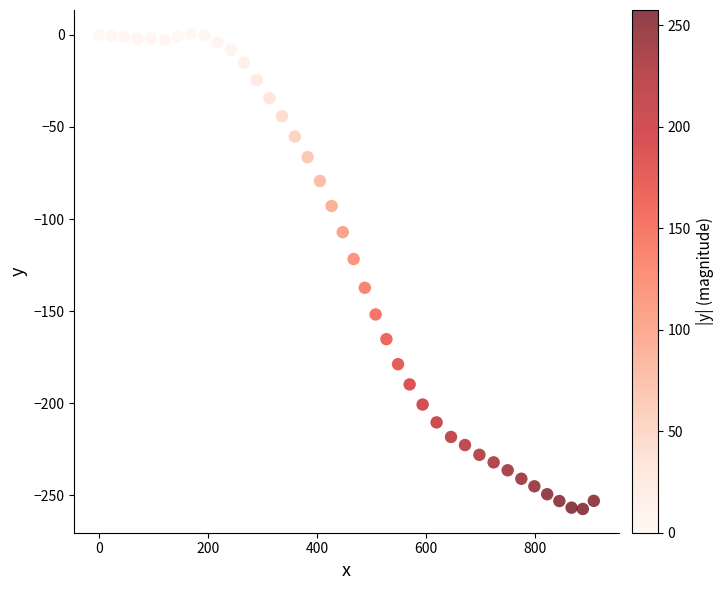

What is the range of Y values (max minus min)?

258.0